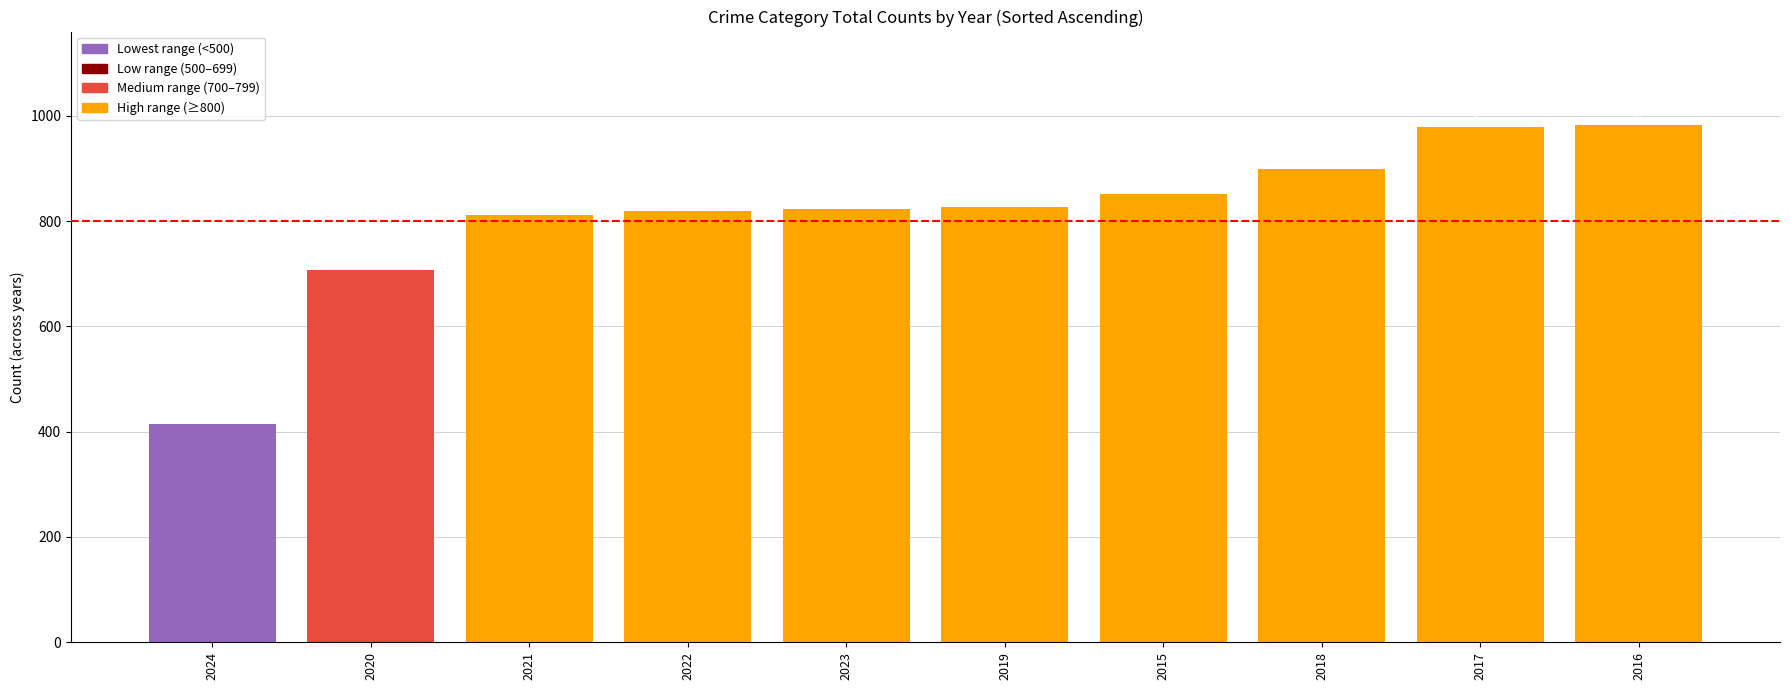

The chart shows a value of 979 at 2017. True or false?

True